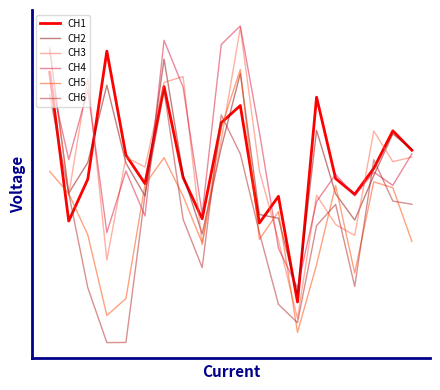

Is this an area chart (filled region under the line)?

No